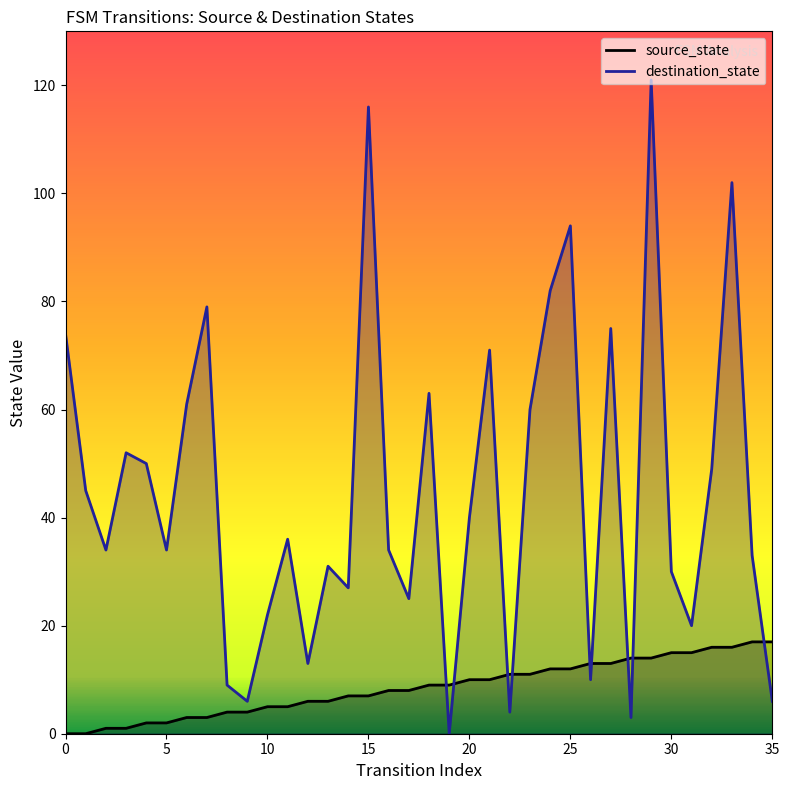

Between 30 and 32, which series saw the biggest shift?

destination_state